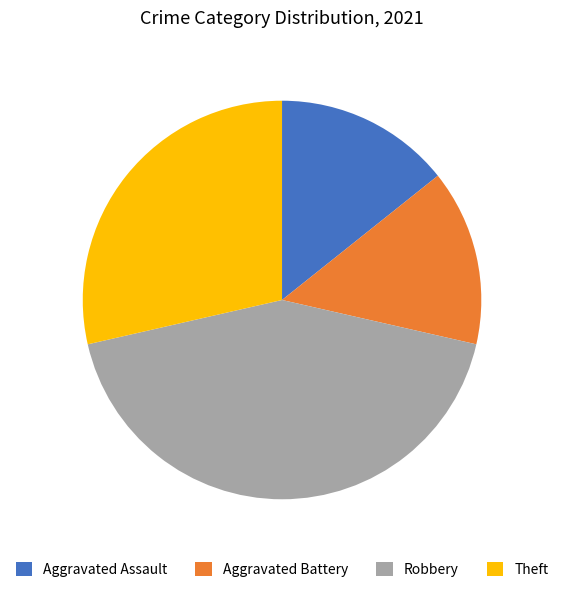

Is it true that Aggravated Assault is 25% of the pie?

False